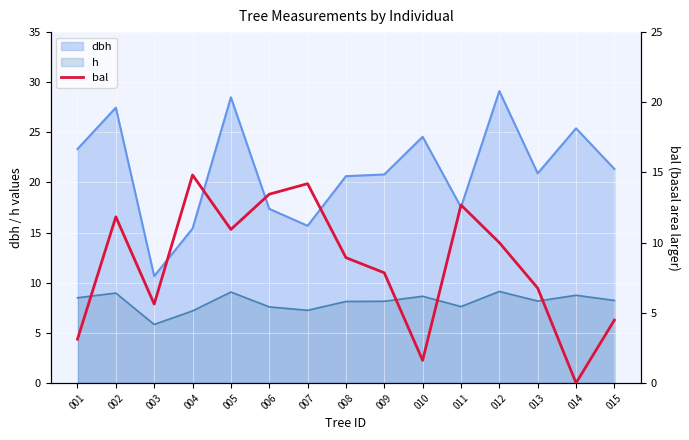

How many data points are above 8?

8